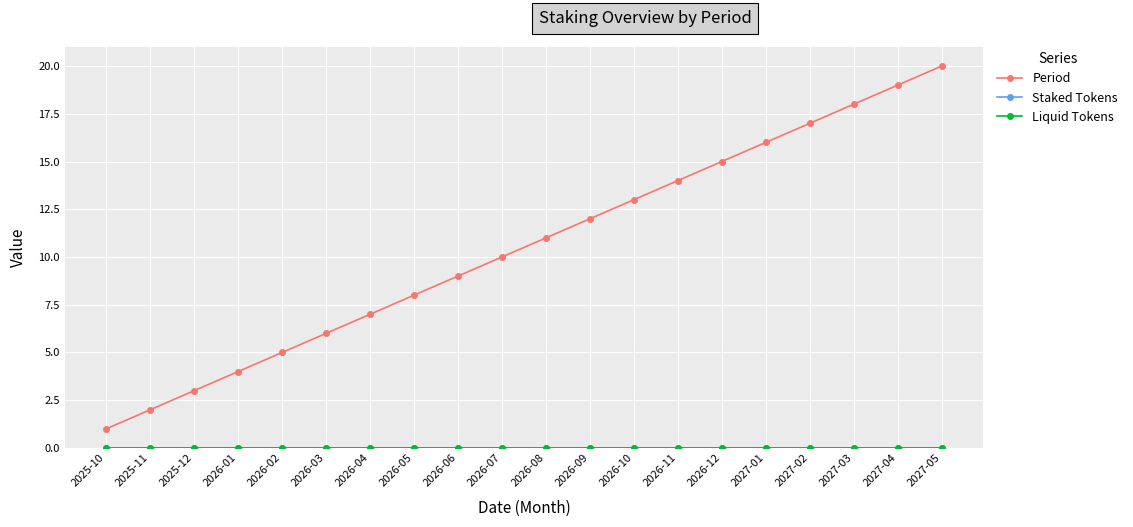

Which has a higher value, 2026-04 or 2025-10?

2026-04